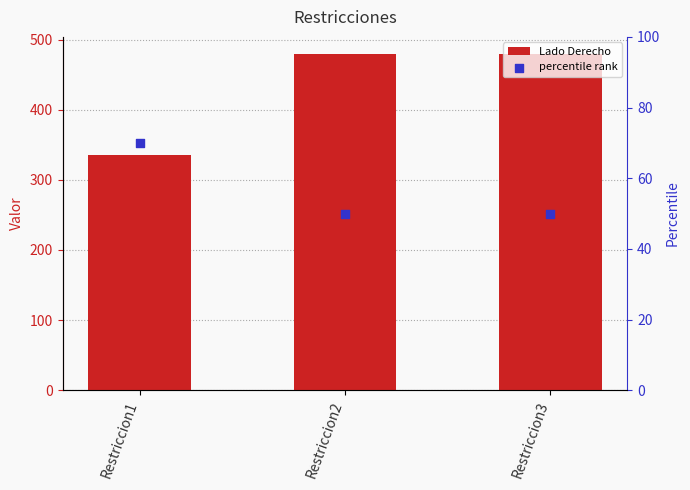

Is the value of percentile rank at Restriccion3 greater than the value of Lado Derecho at Restriccion3?

No